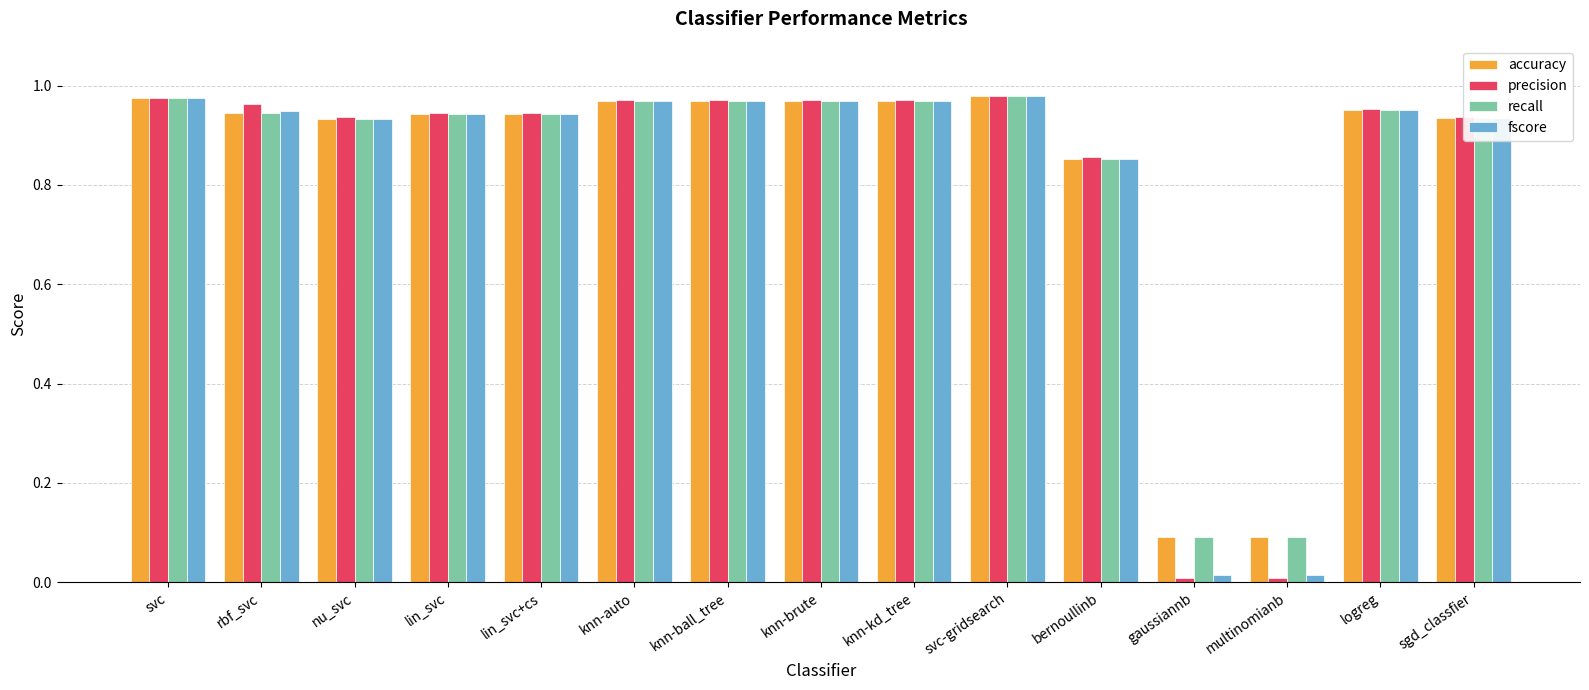

The fscore series shows 0.6 at lin_svc. True or false?

False